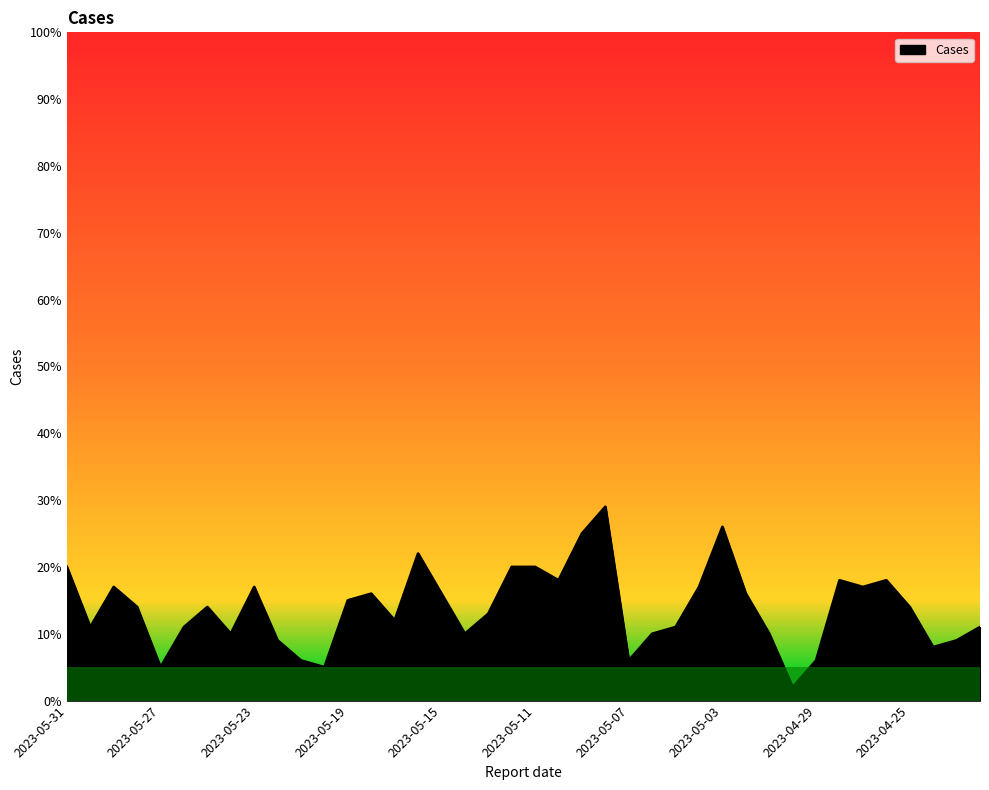

What is the greatest value displayed?

29